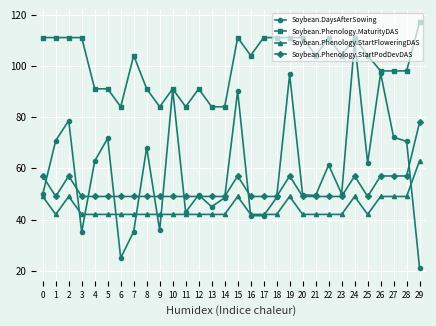

What is the minimum value shown in the chart?

20.9